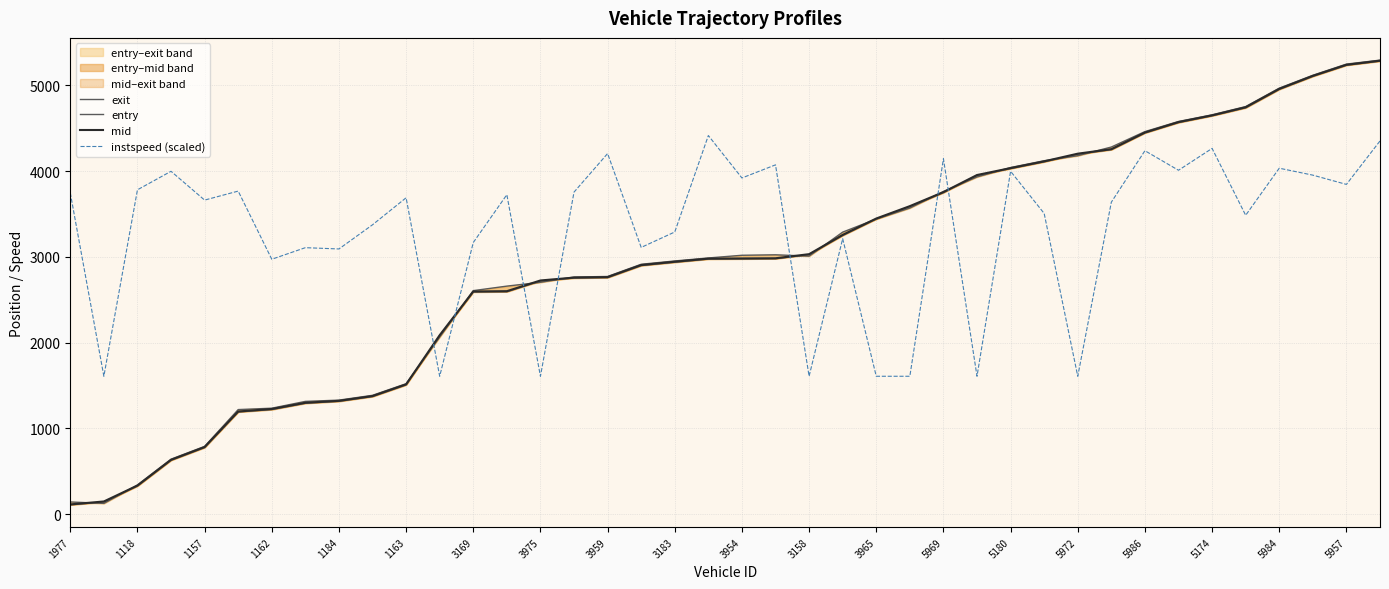

Is it true that instspeed (scaled) equals 1483.0 at 1977?

False